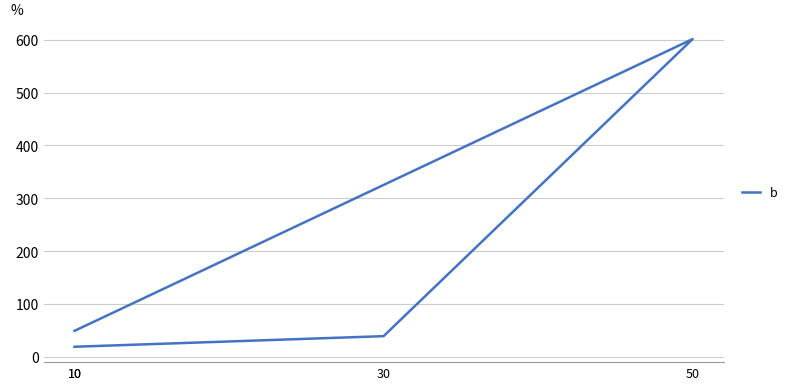

What is the difference between the second highest and second lowest values?

10